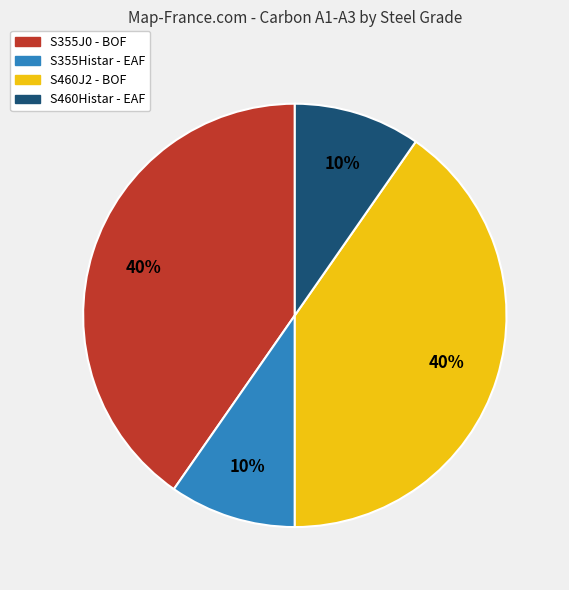

To the nearest percent, what portion does S355J0 - BOF represent?

40%